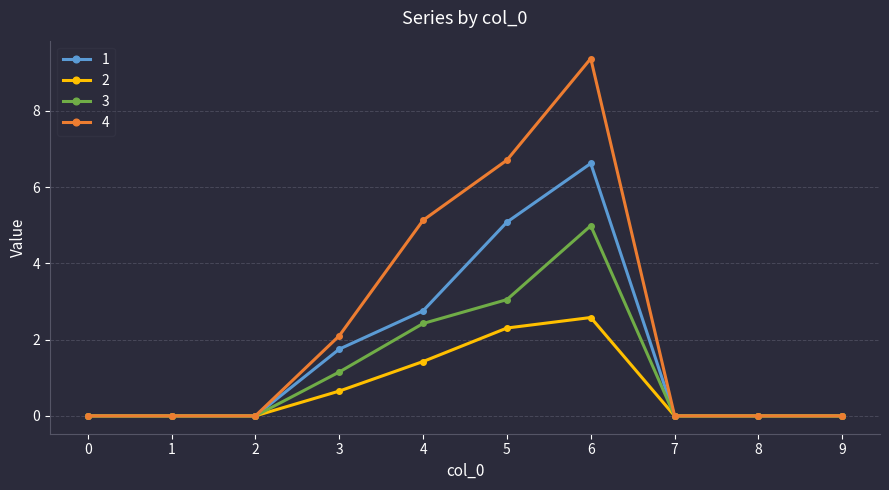

How many lines are shown in the chart?

4